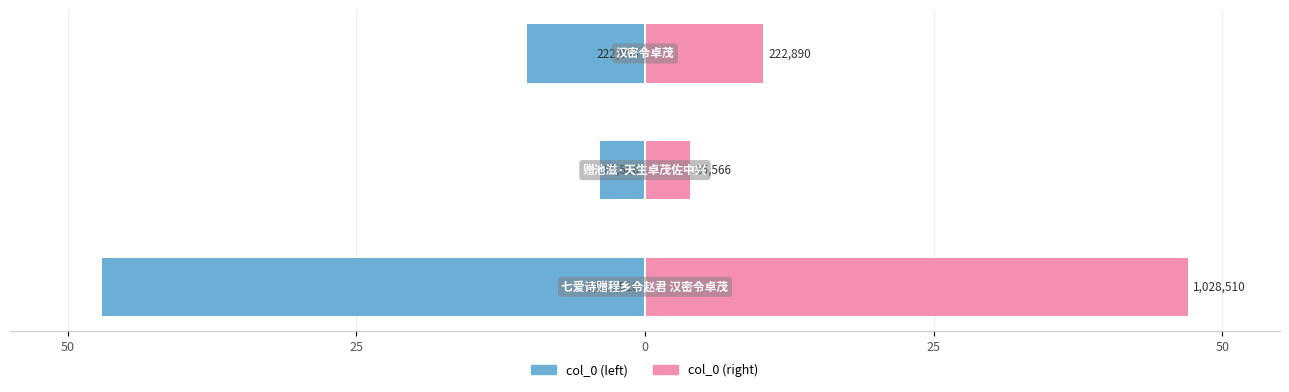

What are all the series names shown in the legend?

col_0 (left), col_0 (right)